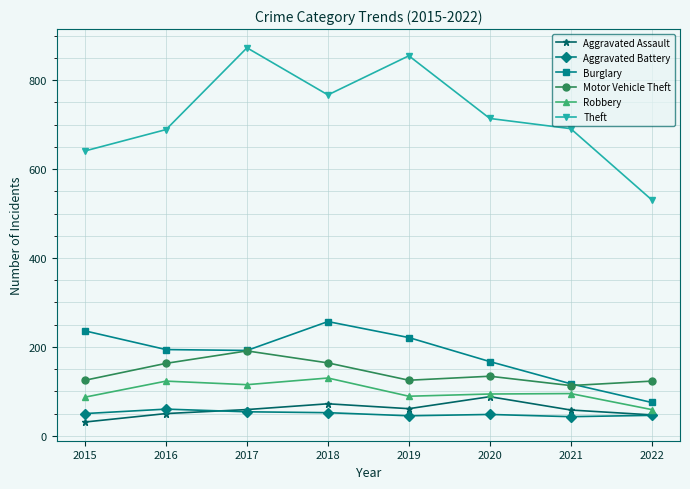

Which series has the widest spread of values?

Theft